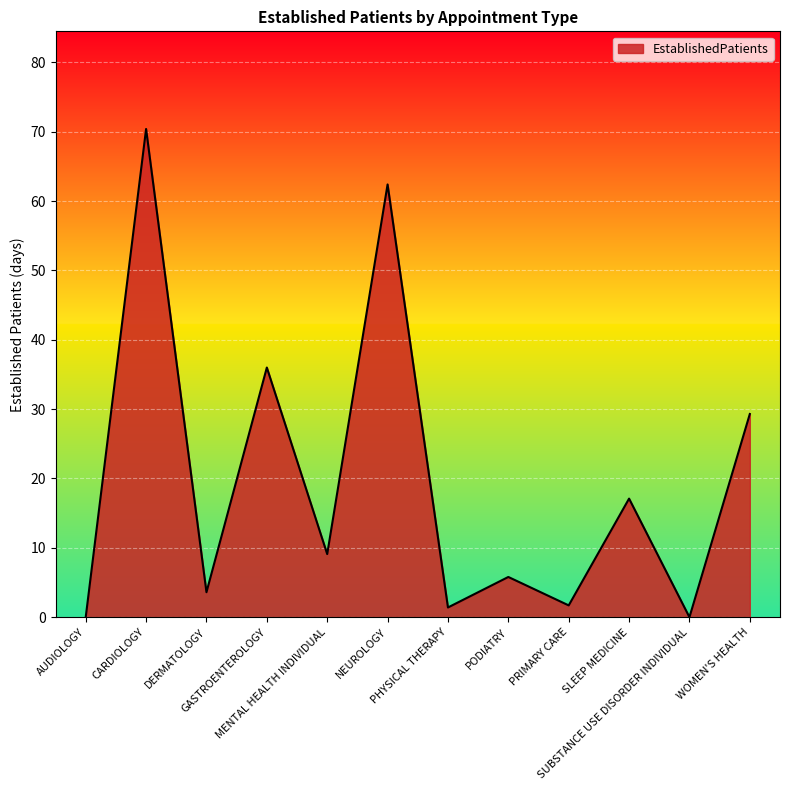

Does the chart have visible grid lines?

Yes